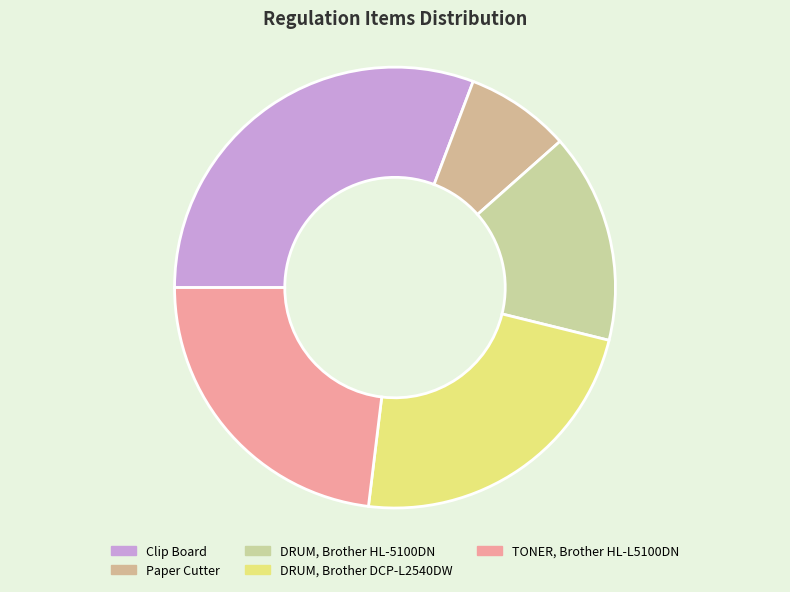

Which category has the biggest portion of the pie?

Clip Board